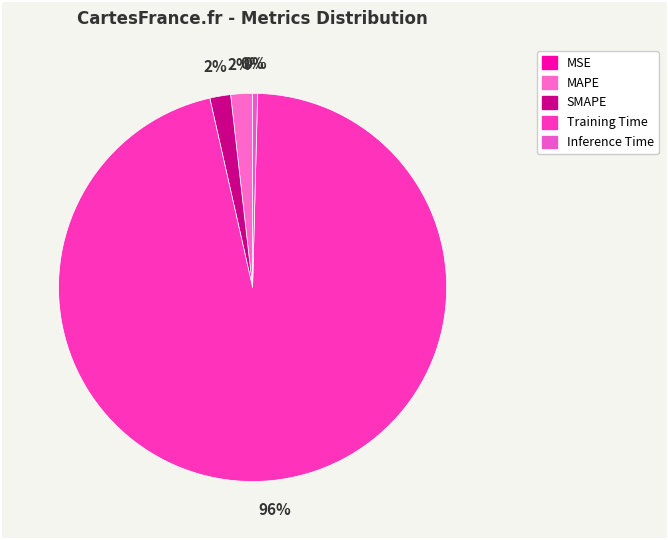

How much of the chart is everything except MAPE?

98.2%